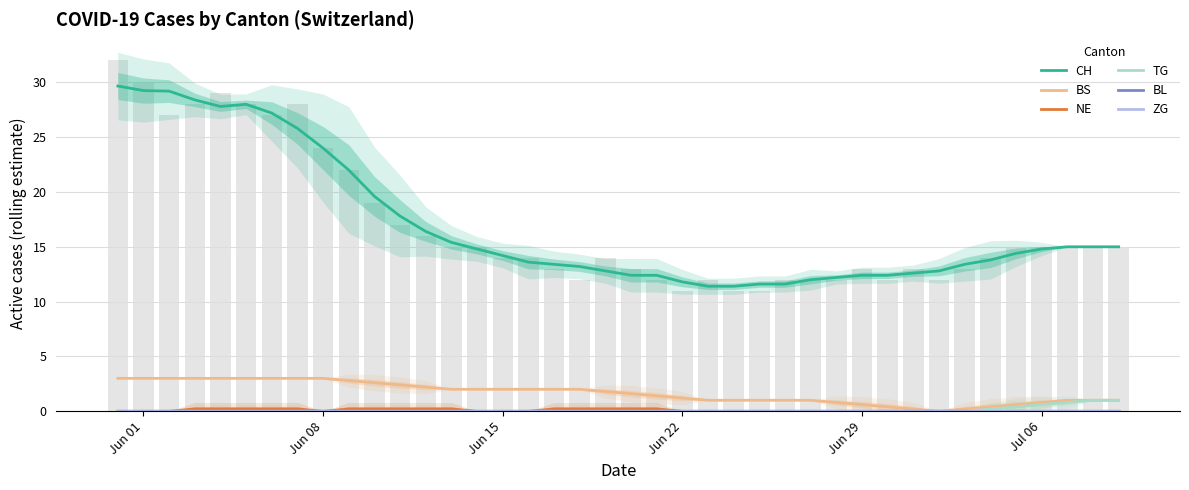

What are all the series names shown in the legend?

CH, BS, NE, TG, BL, ZG